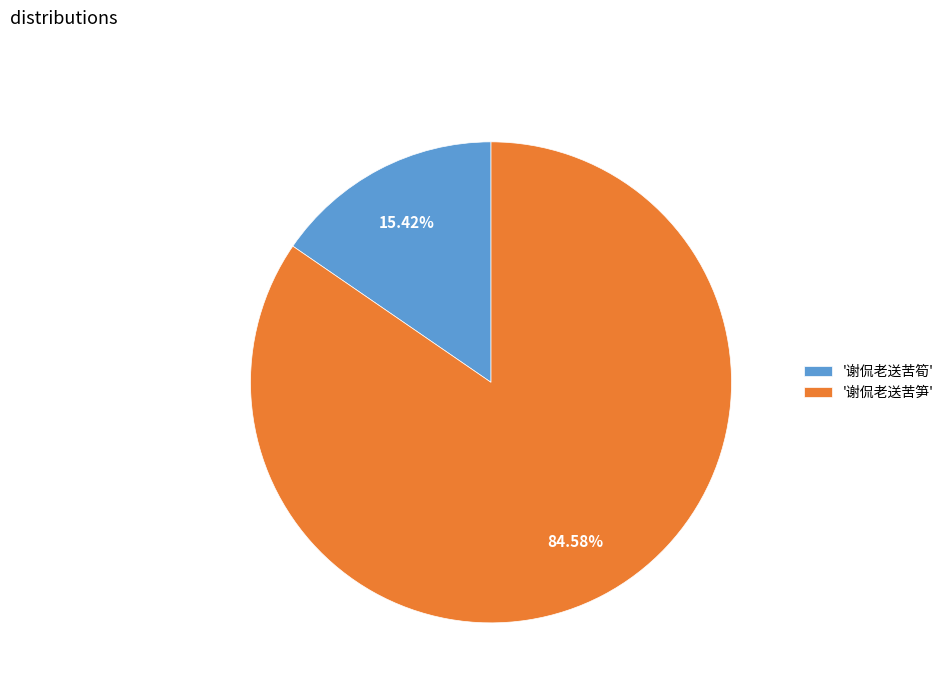

To the nearest percent, what is the average slice percentage?

50%